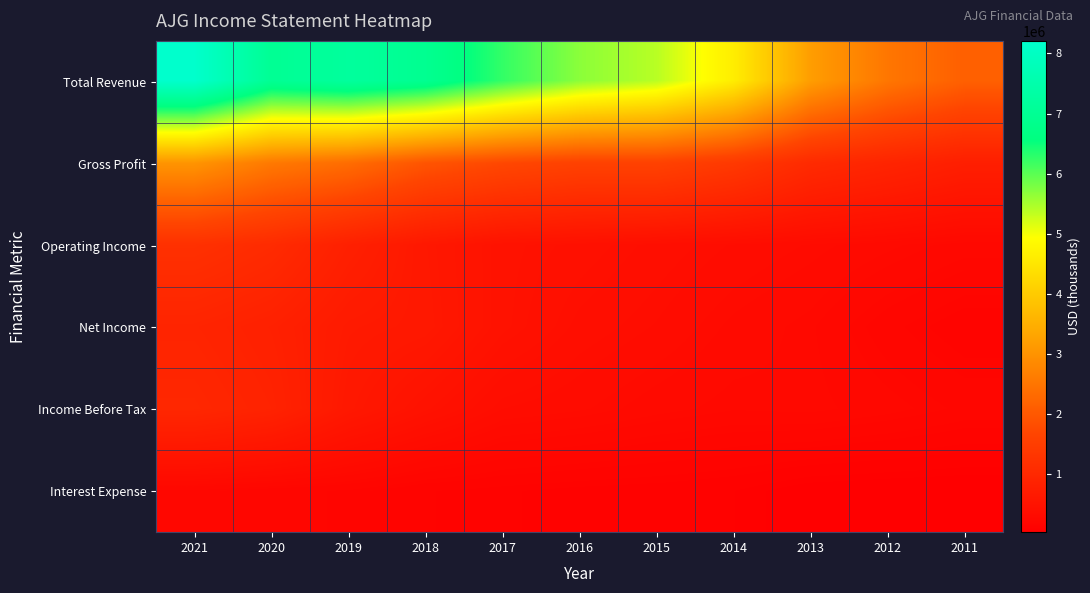

What is the maximum value shown in the chart?

8209400